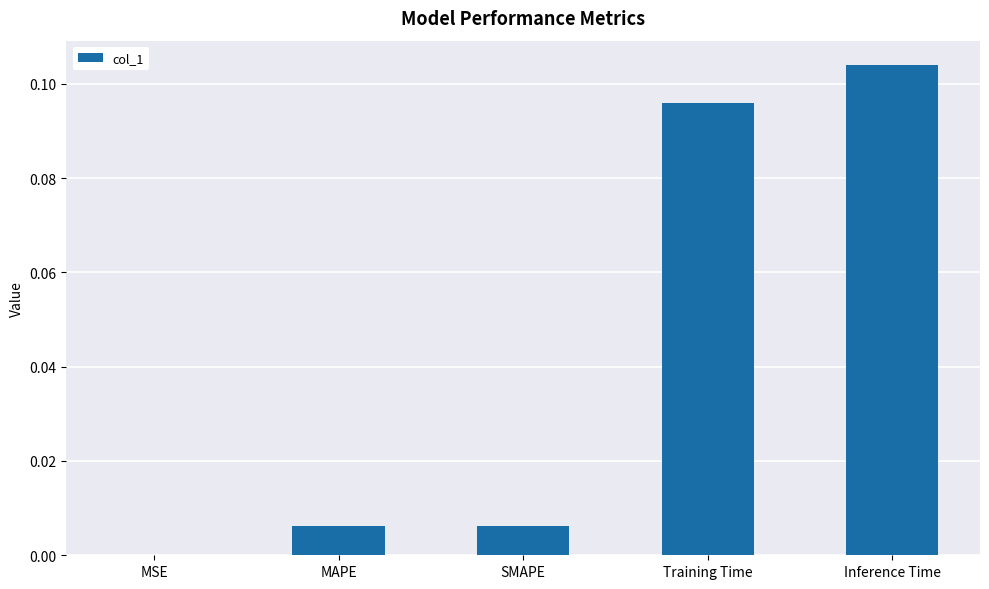

Which category has the highest value across all series?

Inference Time